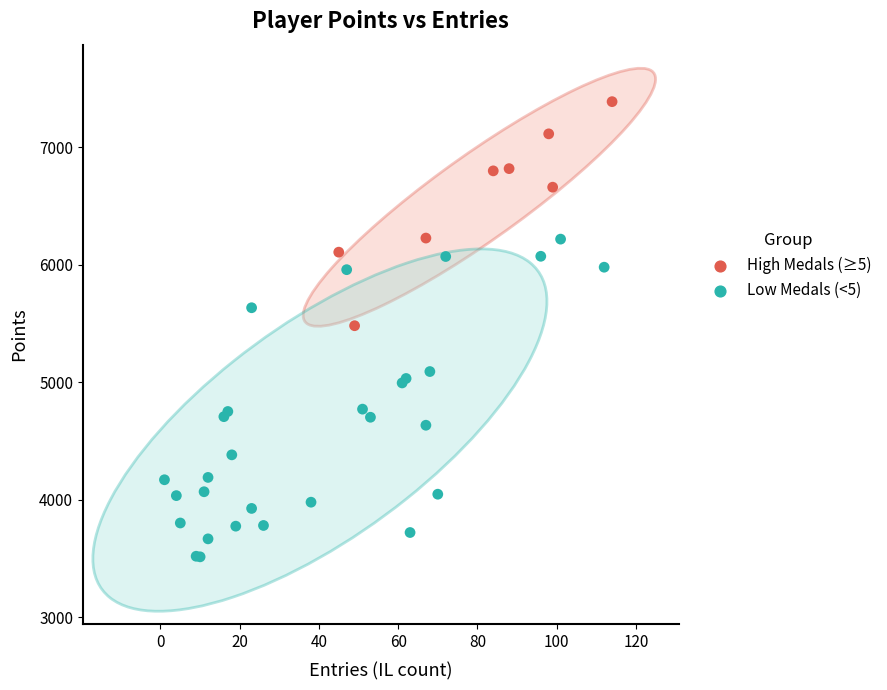

Which series reaches the maximum Y coordinate?

High Medals (≥5)